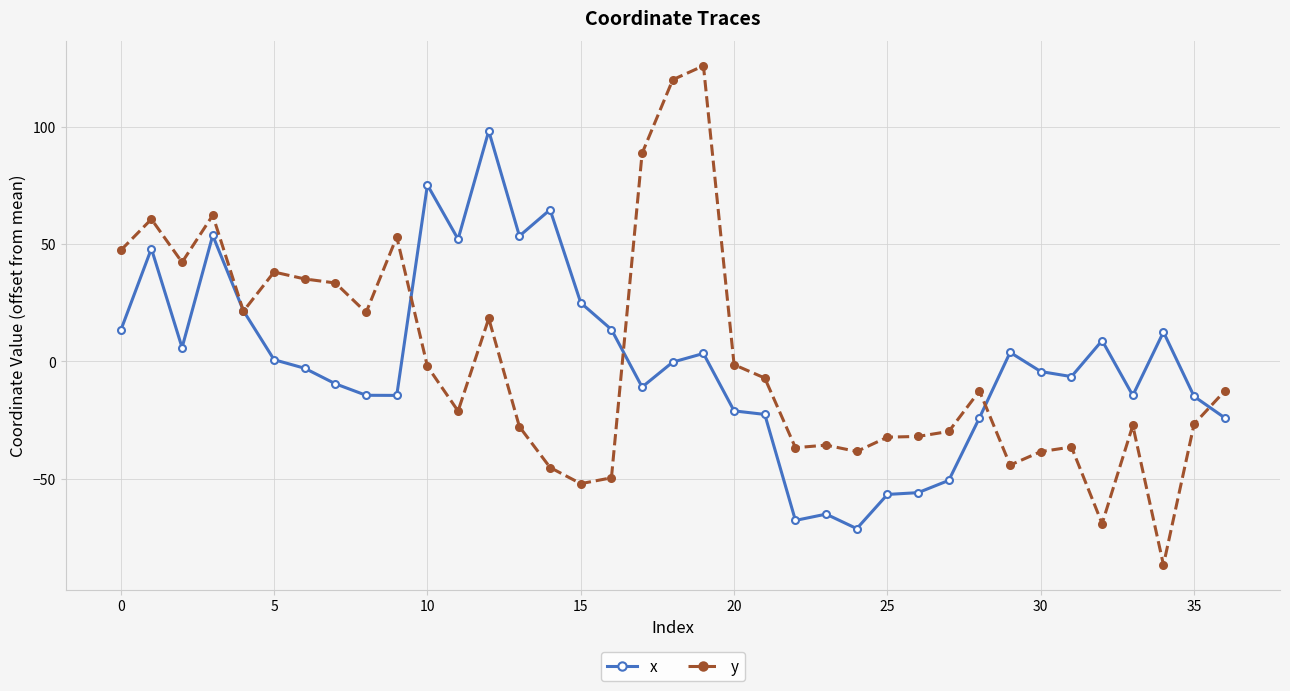

What is the maximum value for x?

98.2